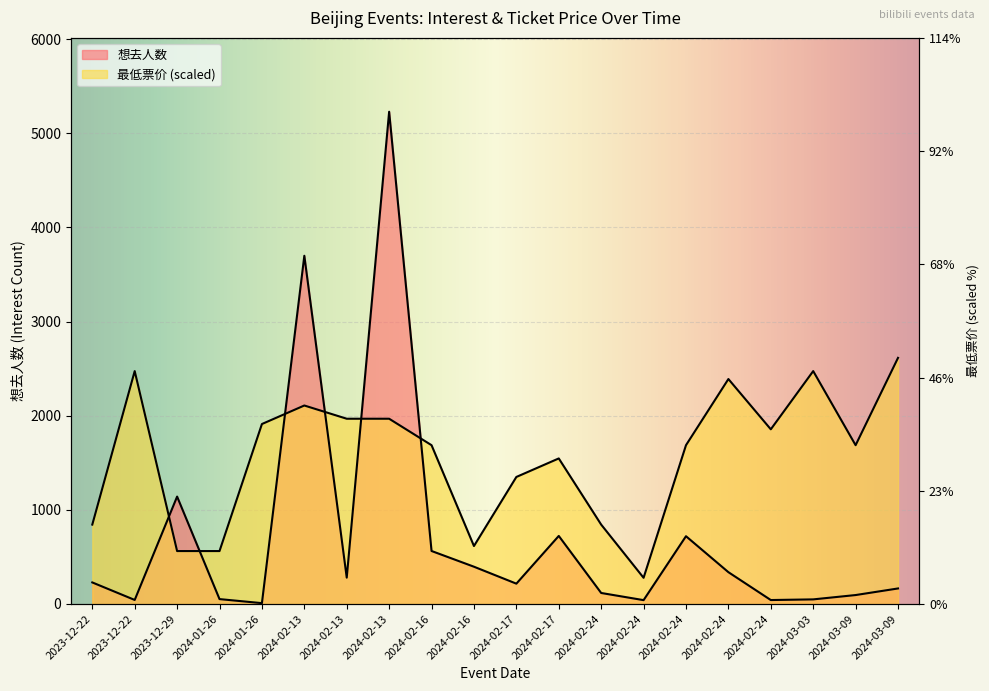

The 最低票价 series shows 1911.7 at 2024-01-26. True or false?

True